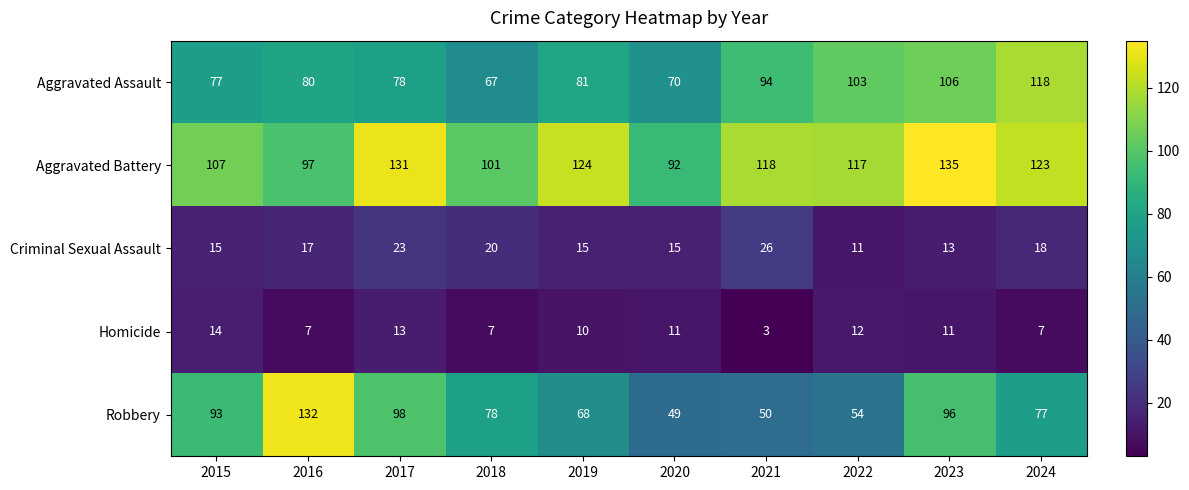

What is the sum of the Aggravated Assault values at 2018 and 2020?

137